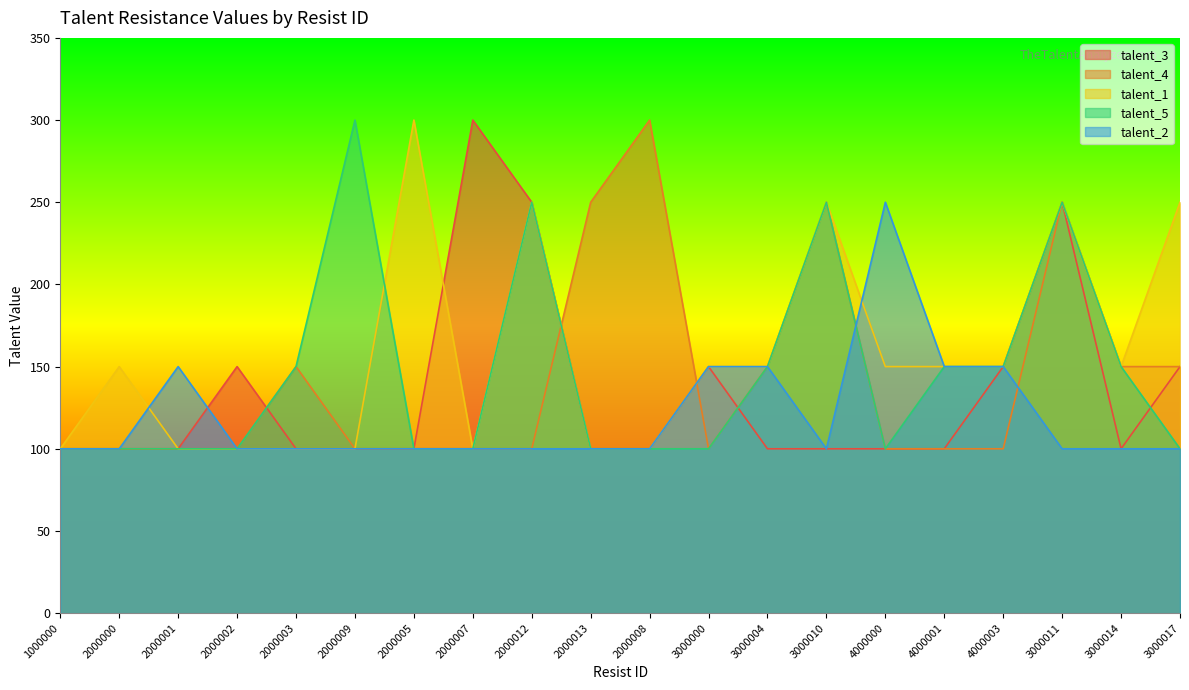

Rank the series at 4000003 from highest to lowest value.

talent_3, talent_1, talent_5, talent_2, talent_4